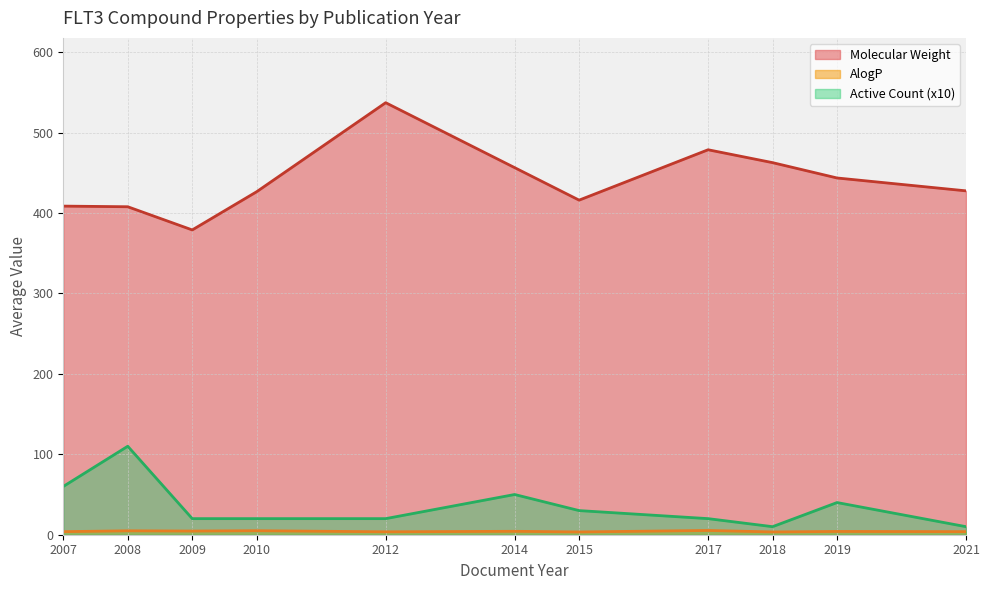

Where is the first local maximum for AlogP?

3